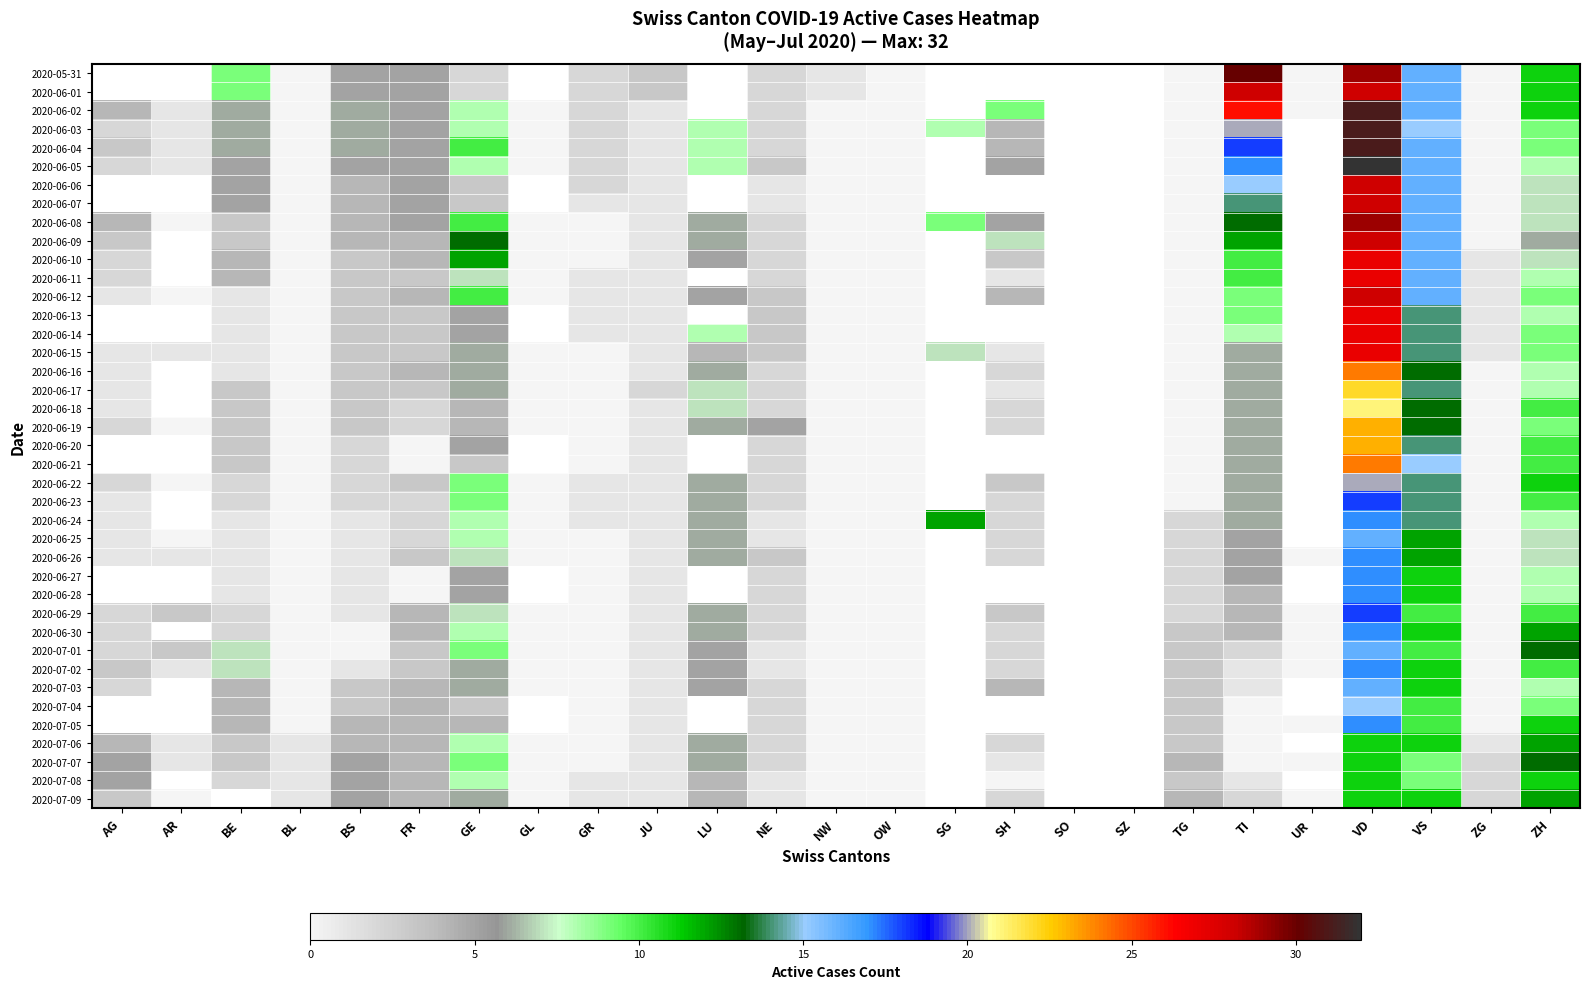

Rank the series by their maximum value, from lowest to highest.

2020-07-08, 2020-07-06, 2020-07-07, 2020-06-24, 2020-06-22, 2020-06-10, 2020-06-11, 2020-06-09, 2020-05-31, 2020-06-01, 2020-07-09, 2020-06-25, 2020-07-01, 2020-07-03, 2020-06-26, 2020-06-30, 2020-07-02, 2020-06-23, 2020-06-29, 2020-06-18, 2020-06-17, 2020-06-19, 2020-06-16, 2020-06-15, 2020-06-12, 2020-06-02, 2020-06-03, 2020-06-04, 2020-06-05, 2020-06-06, 2020-06-07, 2020-06-08, 2020-06-13, 2020-06-14, 2020-06-20, 2020-06-21, 2020-06-27, 2020-06-28, 2020-07-04, 2020-07-05